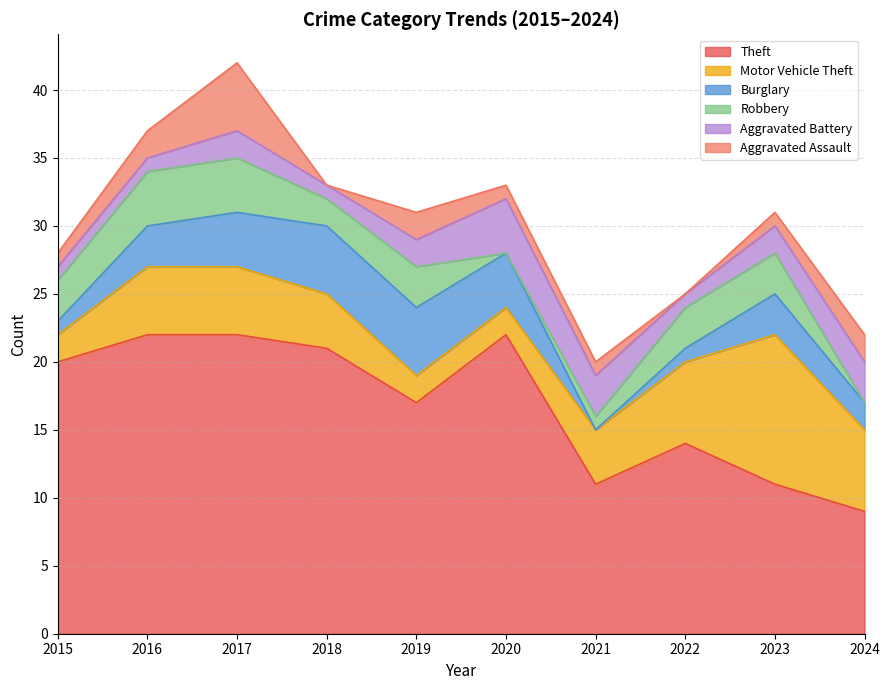

Does the chart display data point markers on the line(s)?

No